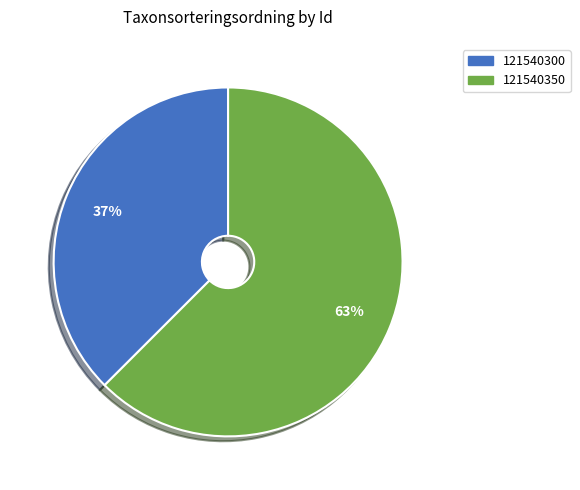

To the nearest percent, what percentage of the pie is 121540350?

63%